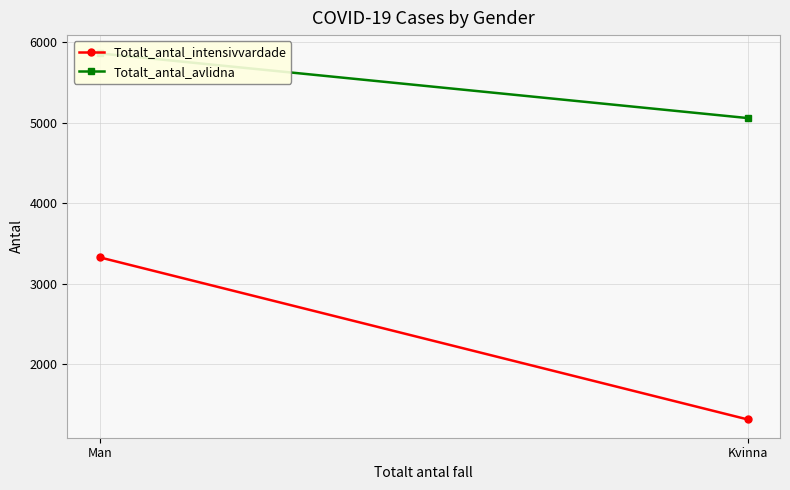

At which category is the sum across all series the highest?

Man